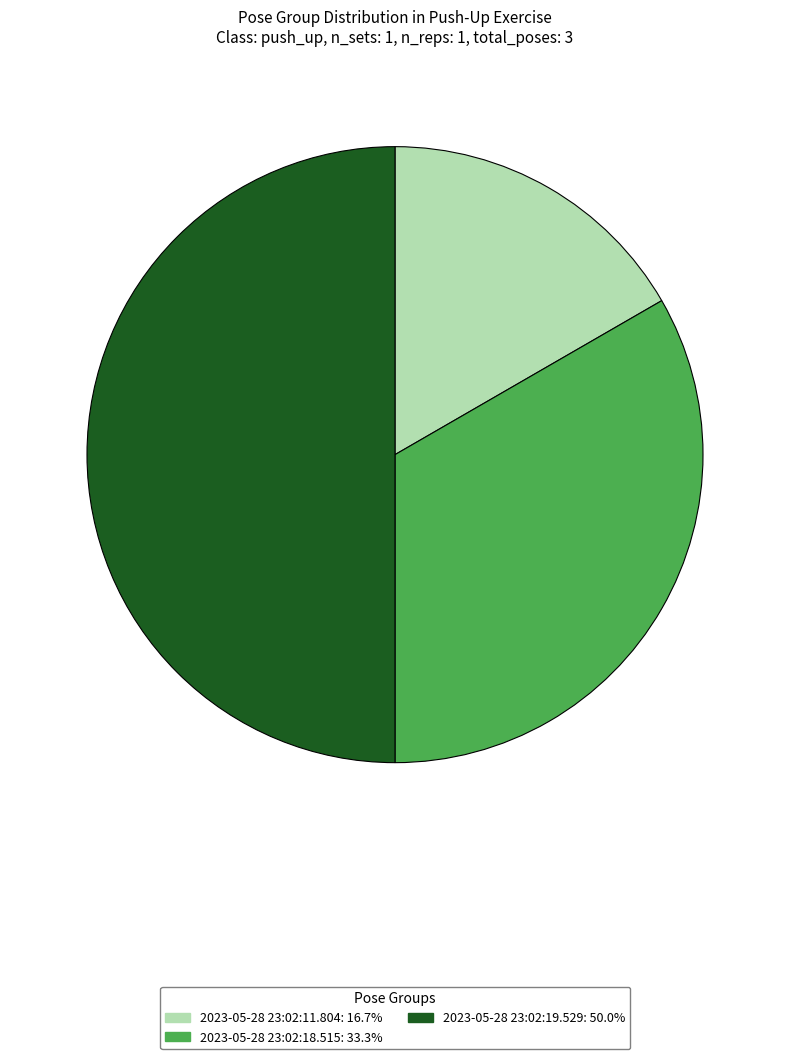

Count the number of slices in the pie.

3